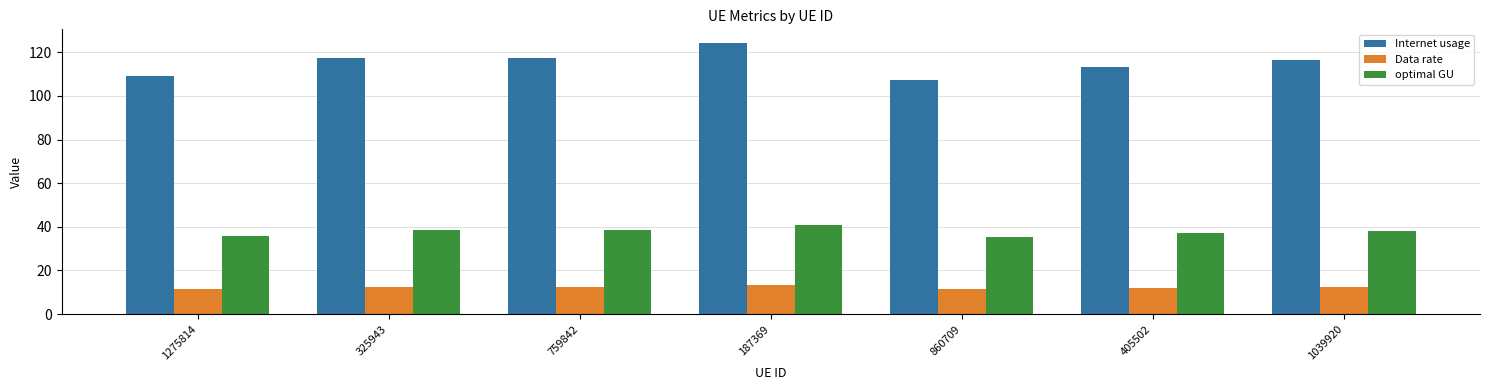

At which category is the sum across all series the highest?

187369